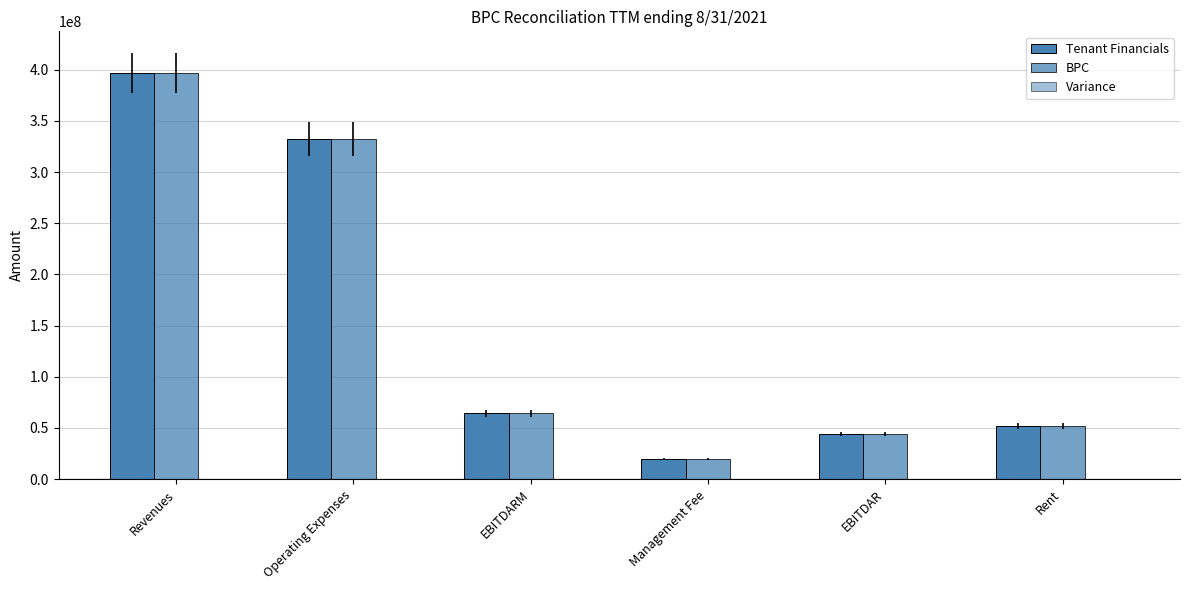

Reading left to right, transcribe all the data shown in this chart.

Tenant Financials: 396777462.2	332477546.1	64299916.1	20009116.5	44290799.6	51947721.2
BPC: 396777492.0	332477532.0	64299960.0	20009123.0	44290837.0	51947709.0
Variance: -29.8	14.1	-43.9	-6.5	-37.4	12.2